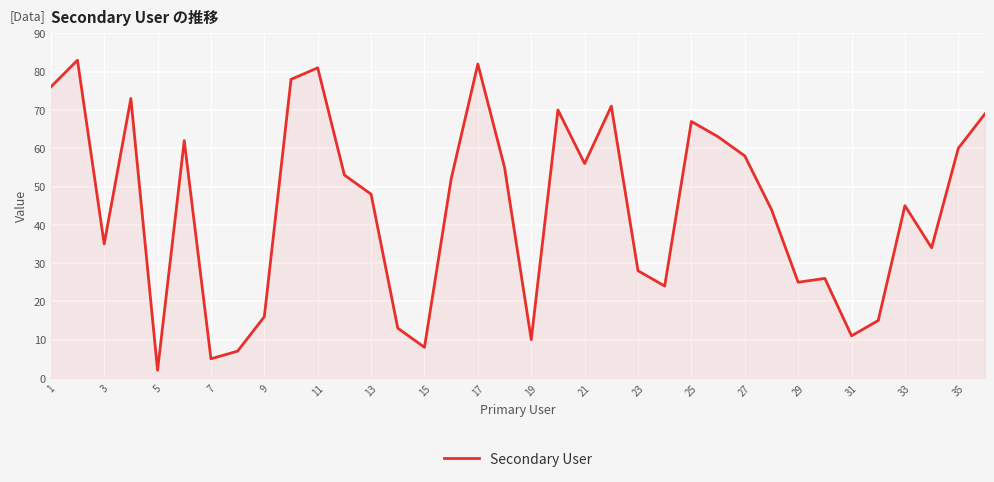

Reading right to left, extract all data points from this chart.

69	60	34	45	15	11	26	25	44	58	63	67	24	28	71	56	70	10	55	82	52	8	13	48	53	81	78	16	7	5	62	2	73	35	83	76